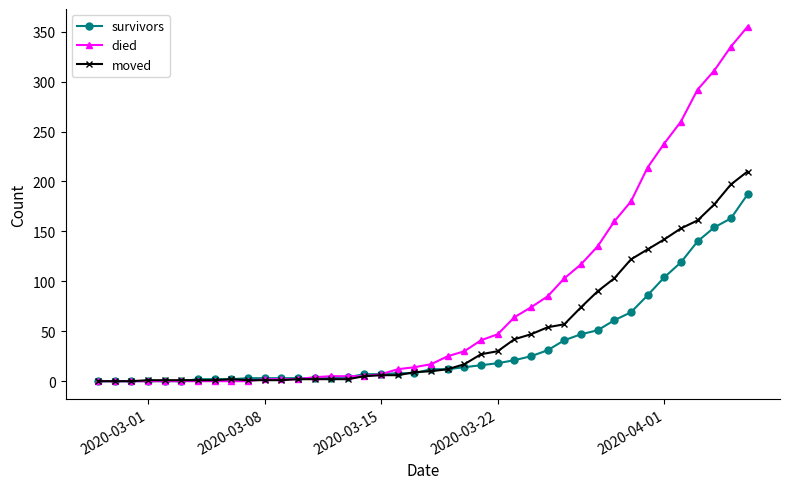

Which series has the largest total across all categories?

died